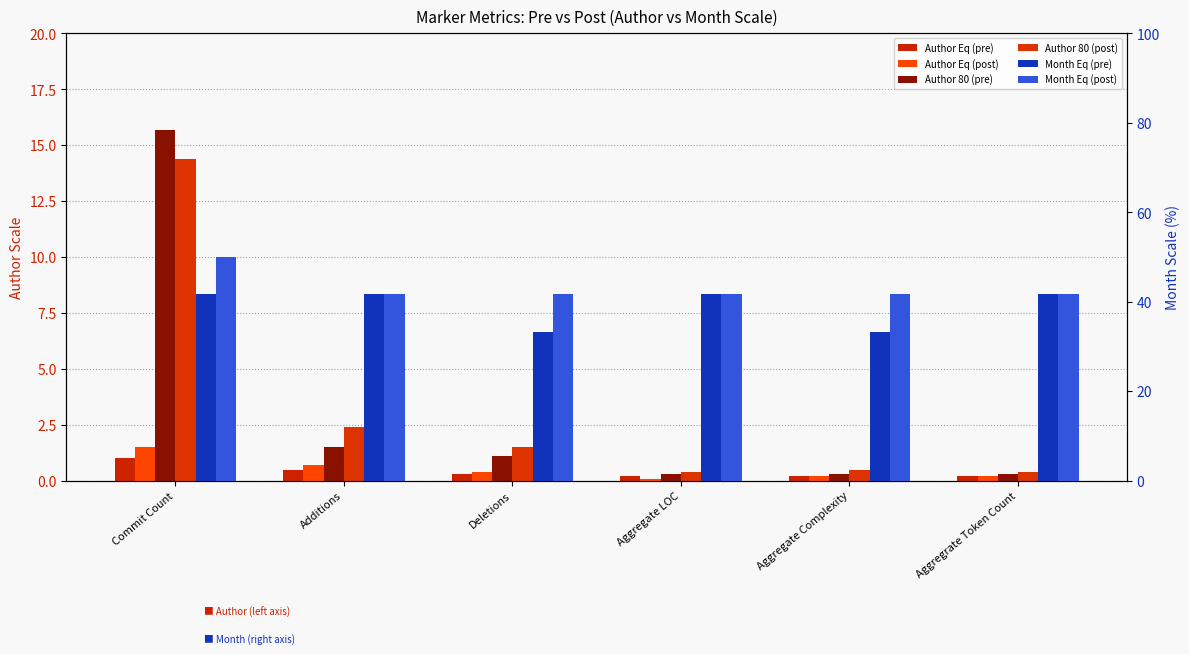

What is the average value of the Author Eq (post) series?

0.5